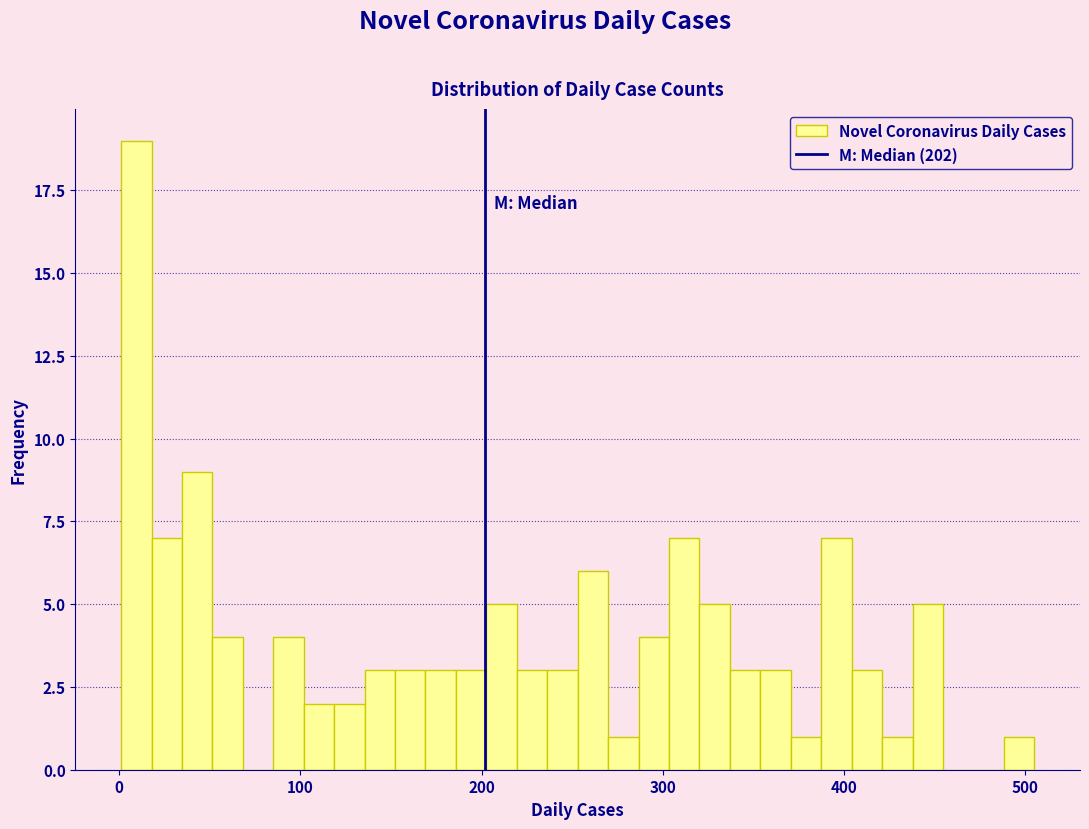

Read against the x-axis, roughly where is the centre of the tallest bar?

10